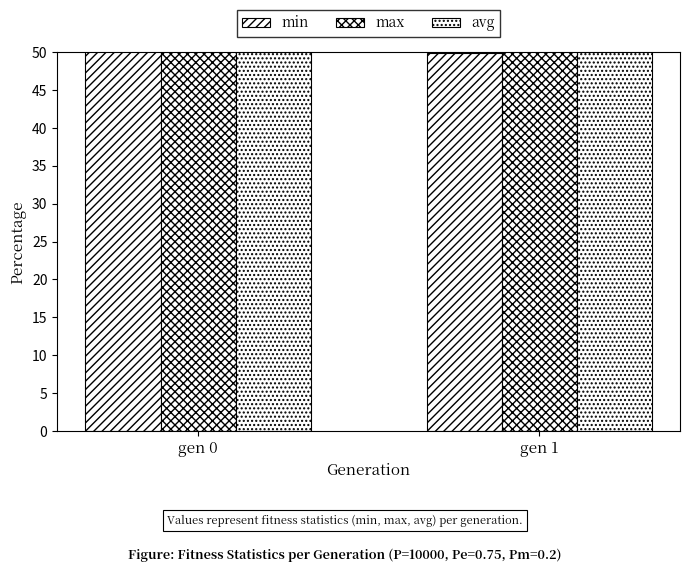

Between gen 0 and gen 1, which series saw the biggest shift?

min